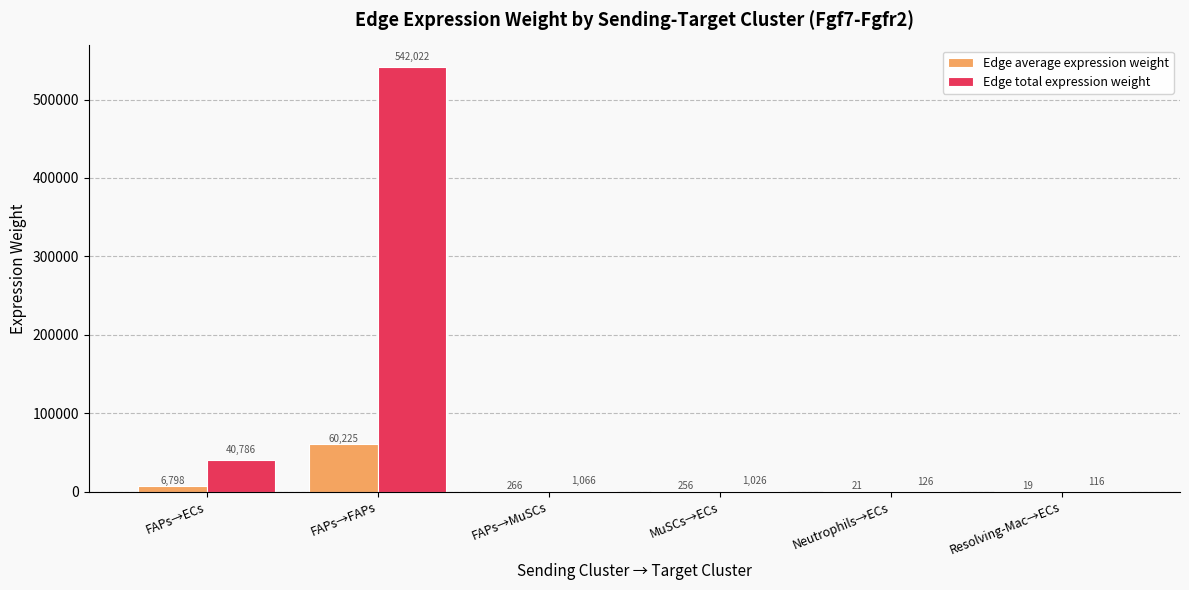

What value does the Edge average expression weight series have at FAPs→MuSCs?

266.4